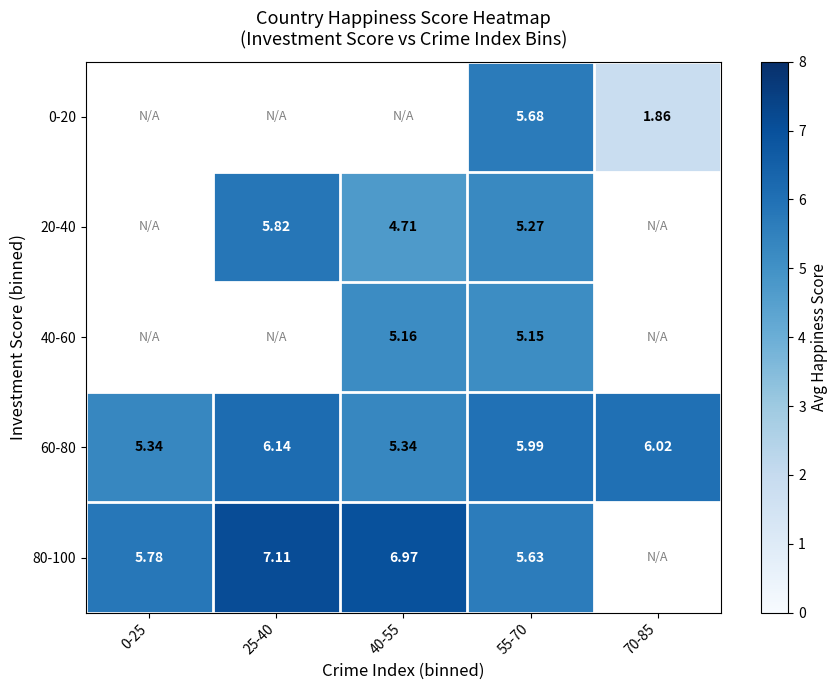

Which has a higher value, 25-40 or 55-70?

55-70